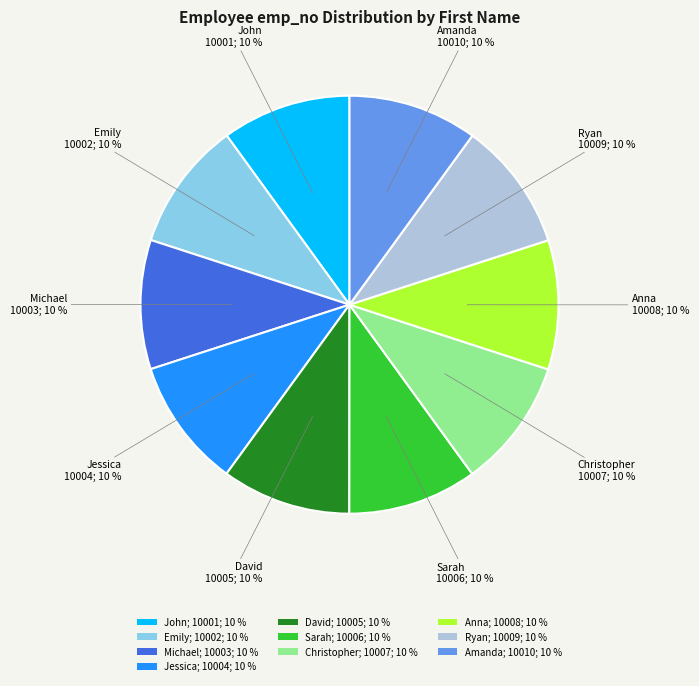

Is it true that Sarah is 1% of the pie?

False